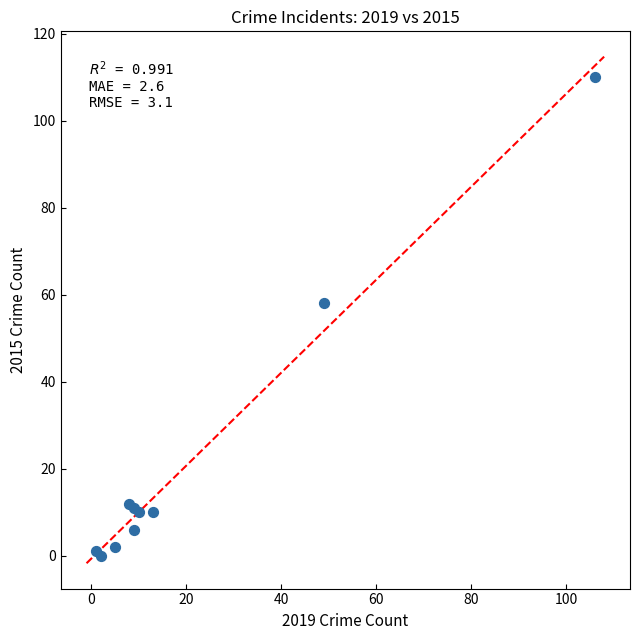

What Y value in the scatter plot is closest to 55?

58